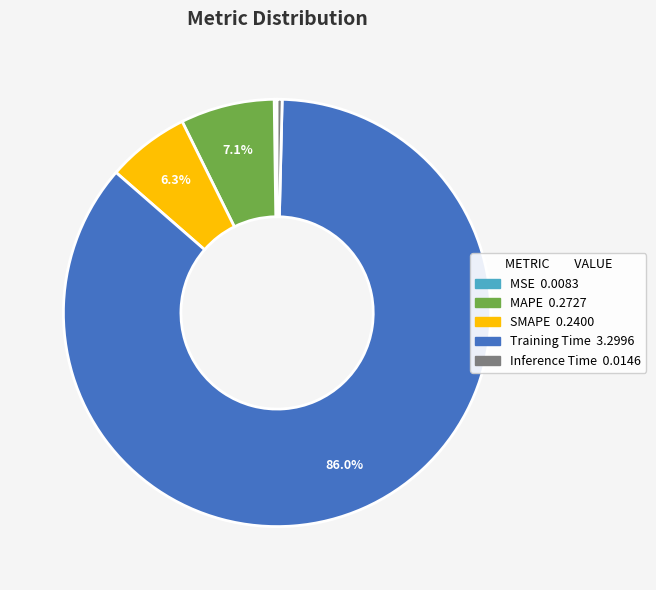

Is it true that Training Time is 94% of the pie?

False